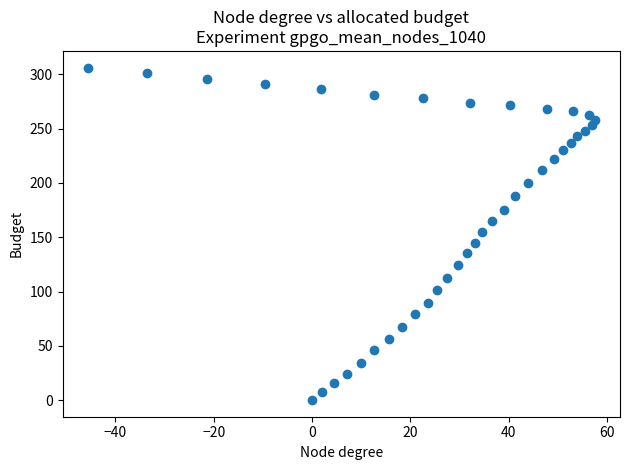

What is the range of Y values (max minus min)?

306.3